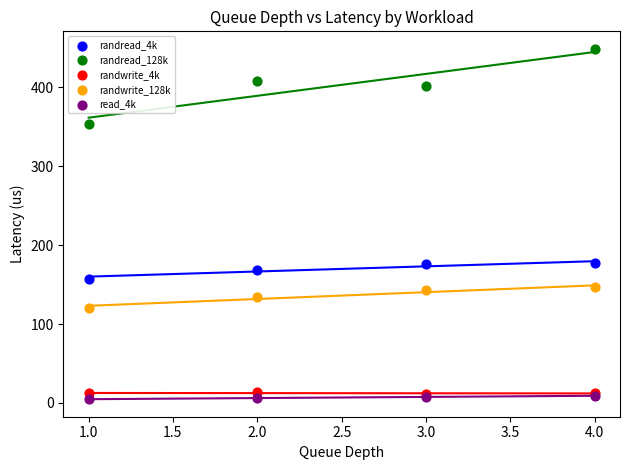

Which series has the largest Y range (max minus min)?

randread_128k